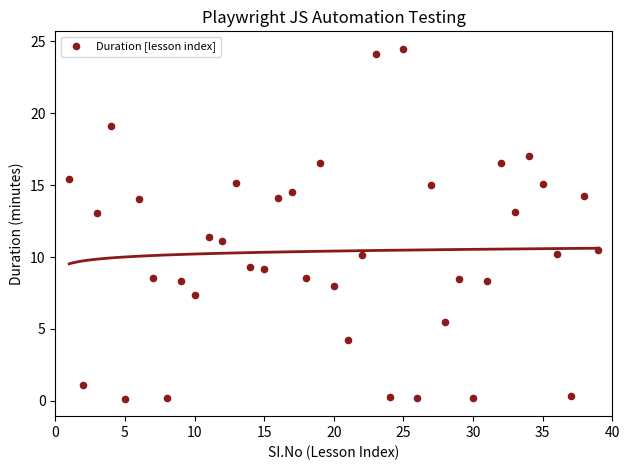

What Y value in the scatter plot is closest to 12?

11.4